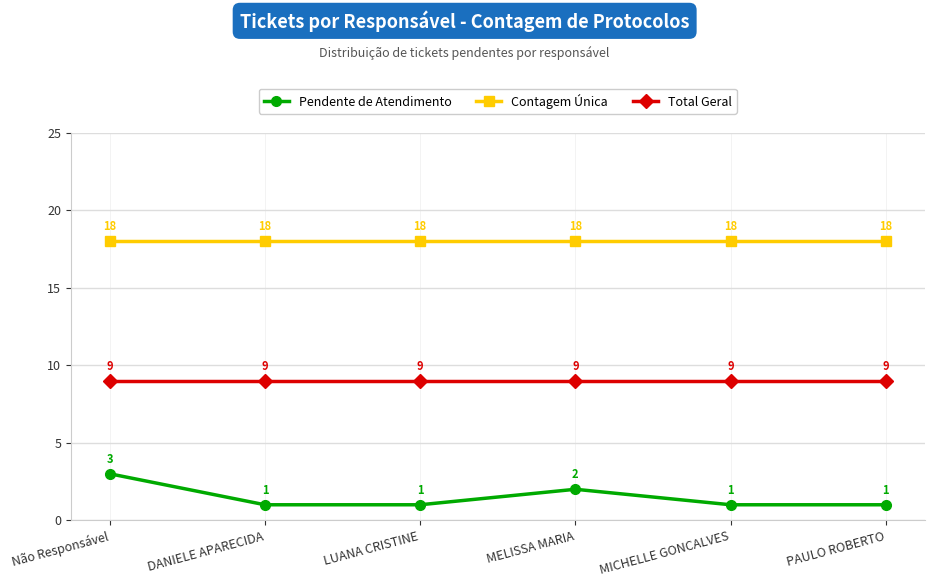

Is it true that Pendente de Atendimento equals 0 at PAULO ROBERTO?

False